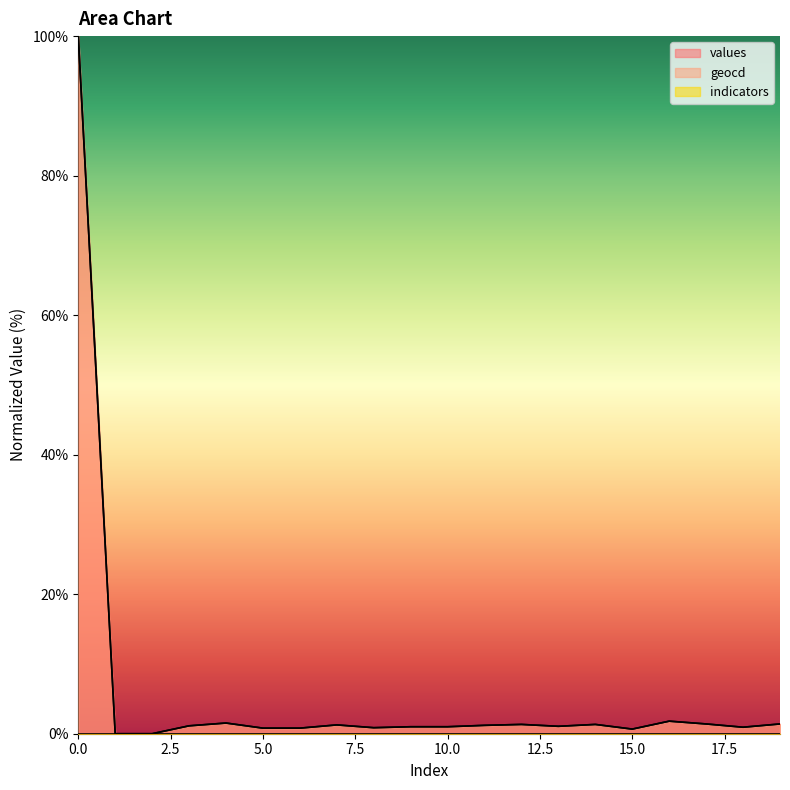

How many values in values are above zero?

18